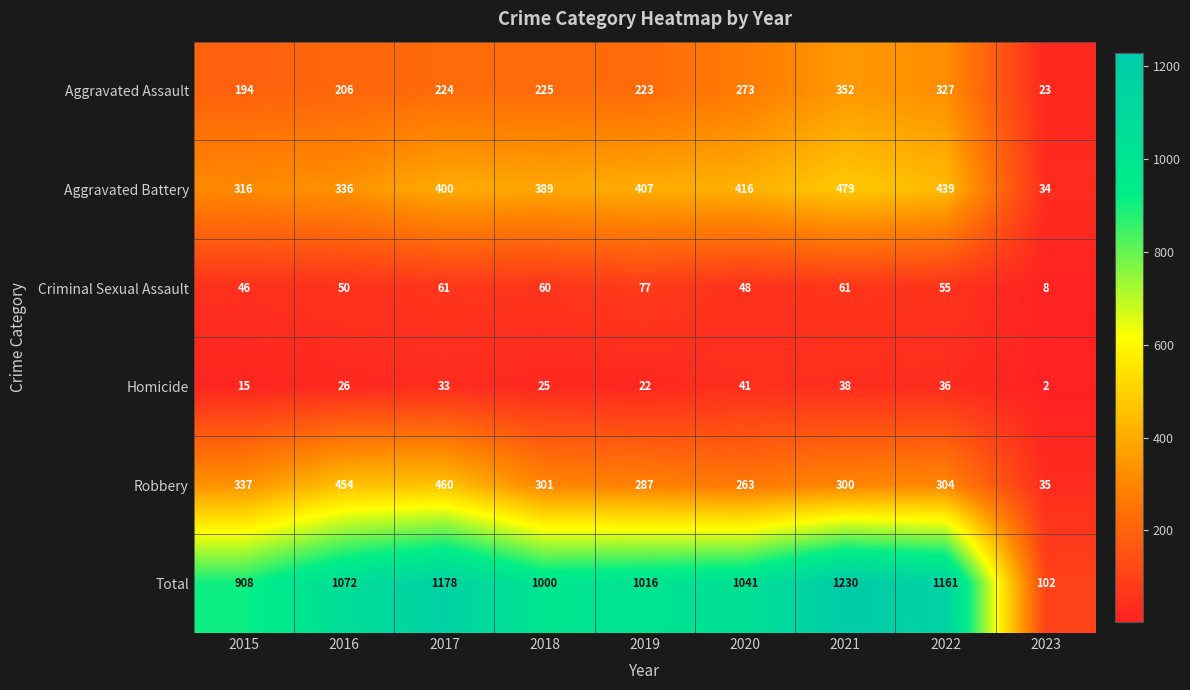

What is the spread (max minus min) of values at 2018?

975